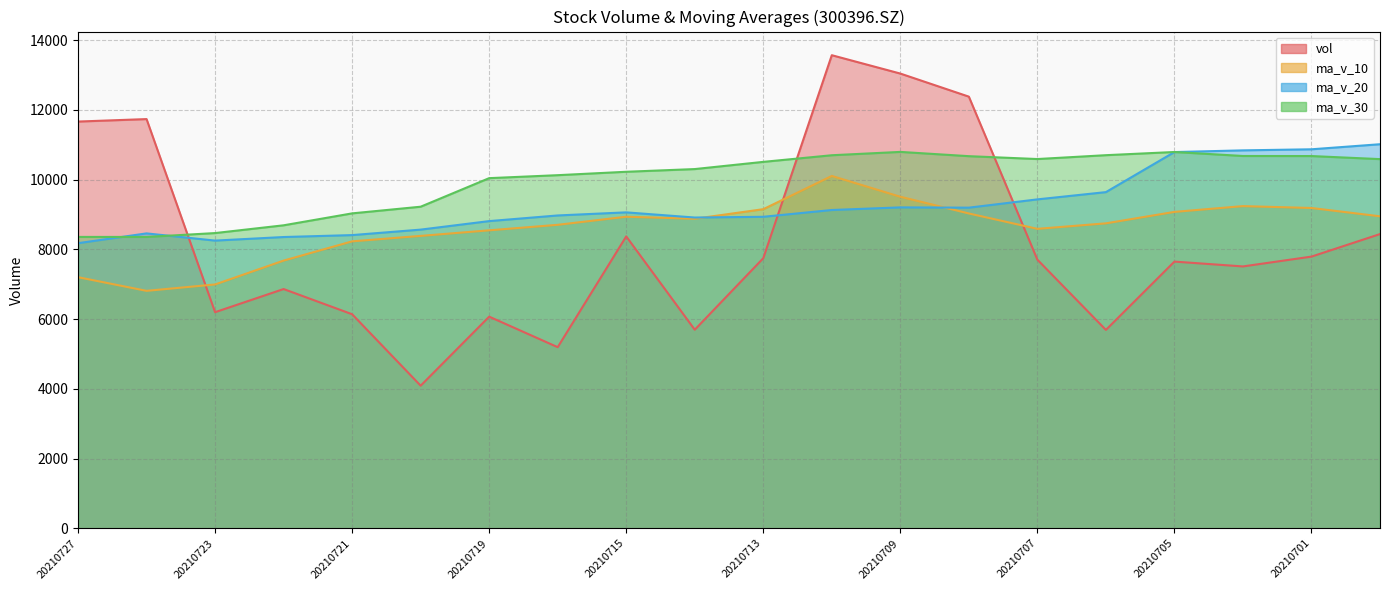

Which series ends up on top after the final intersection of ma_v_10 and ma_v_20?

ma_v_20